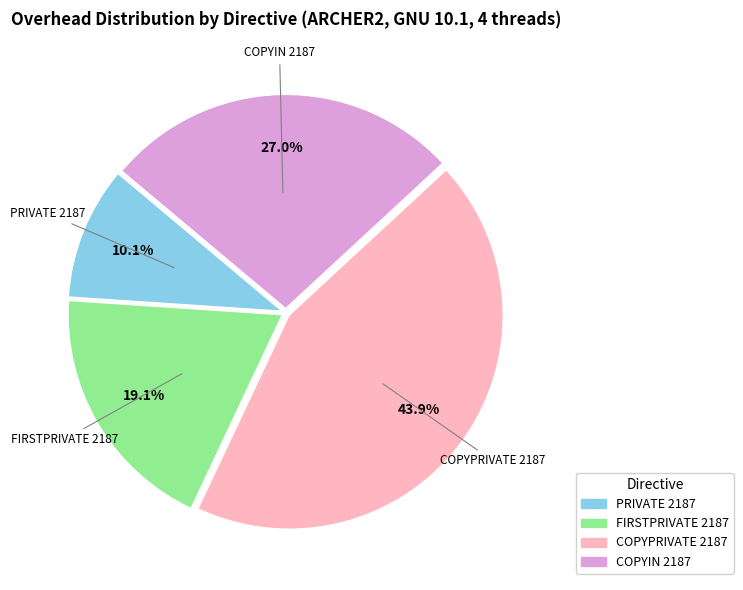

Which category has the biggest portion of the pie?

COPYPRIVATE 2187